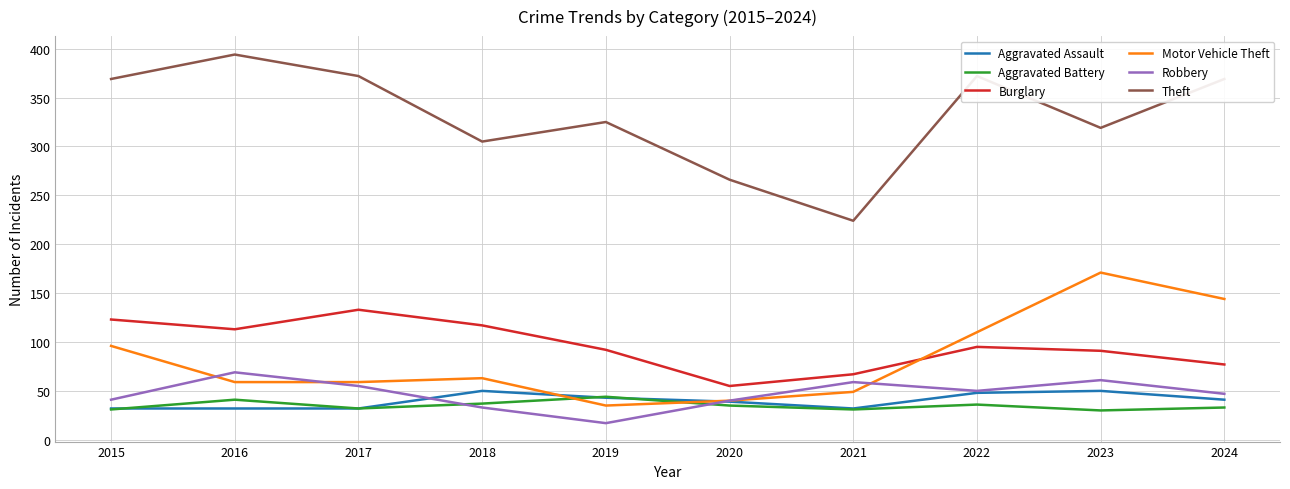

In Motor Vehicle Theft, how many points are higher than both neighbors (excluding endpoints)?

2